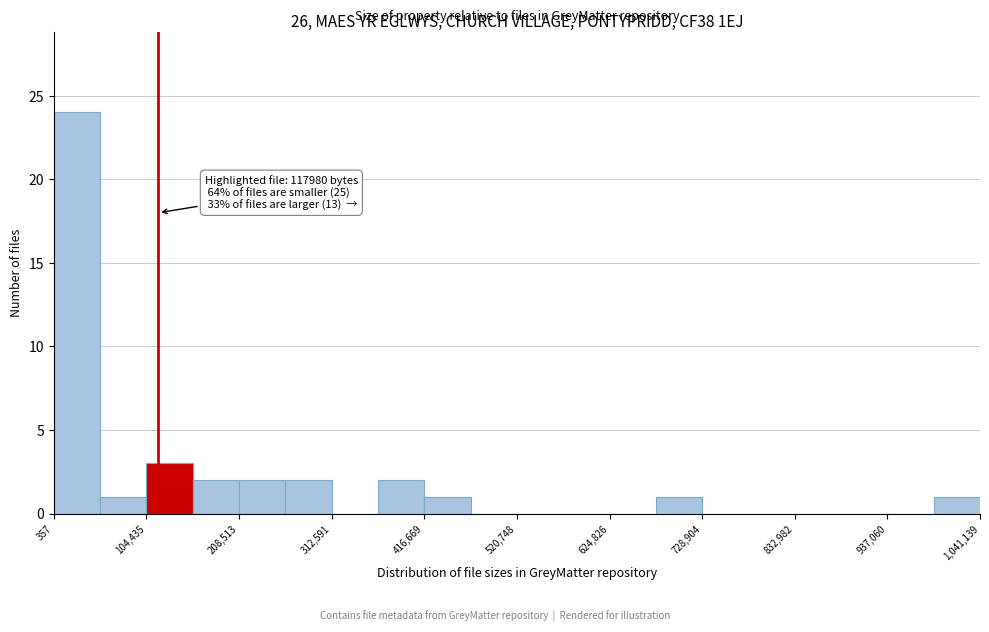

Around what value on the x-axis is the tallest bar? Give the approximate position of its centre, as read against the axis.

20000